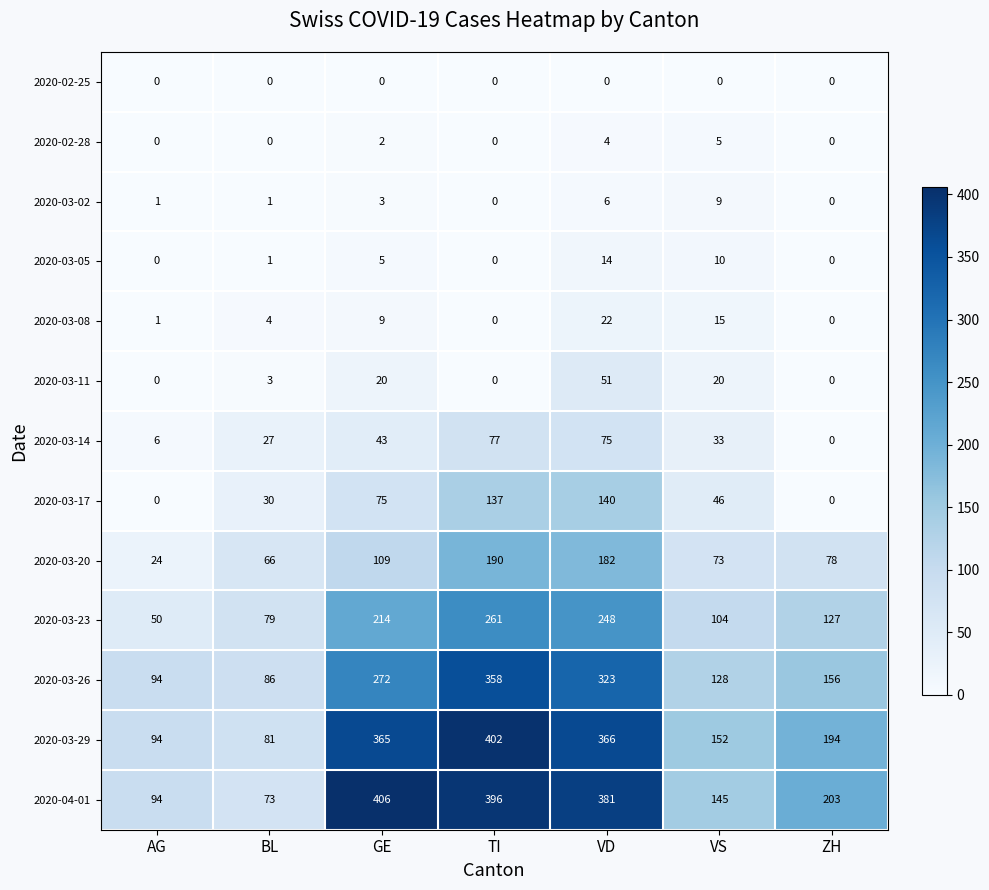

At which category is the sum across all series the highest?

TI